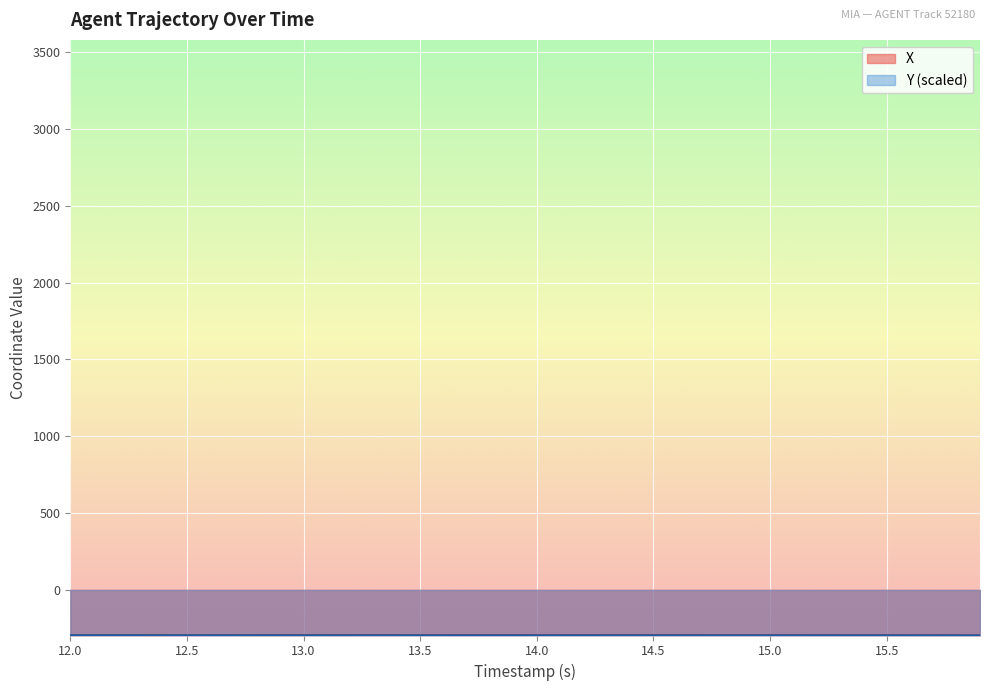

What is the smallest value displayed?

-296.7